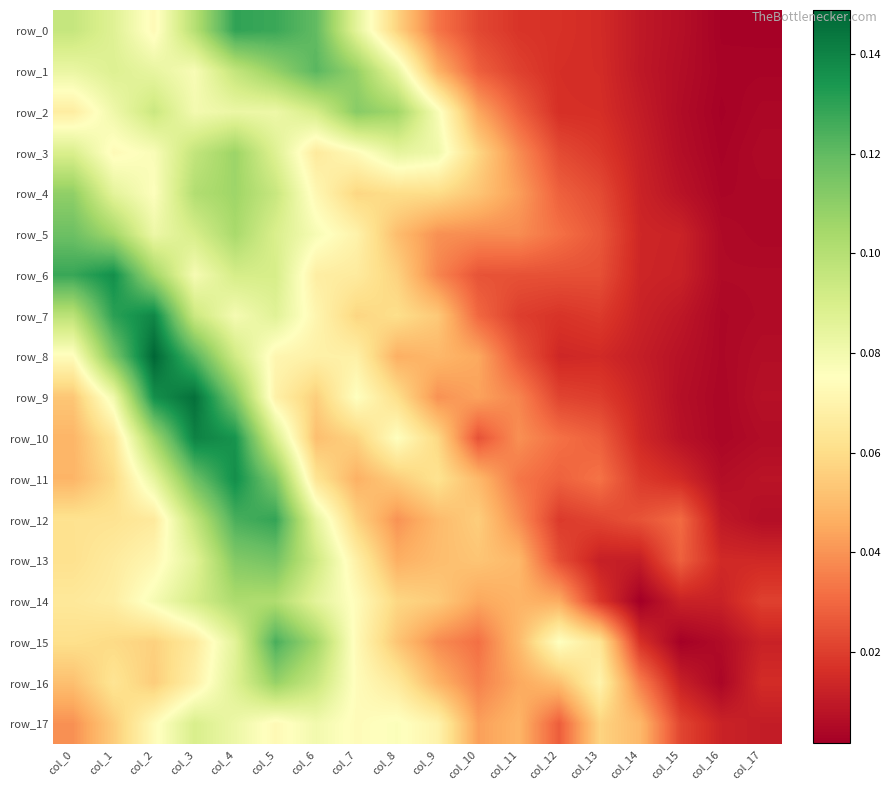

What is the difference between the maximum and minimum values in the row_12 series?

0.1